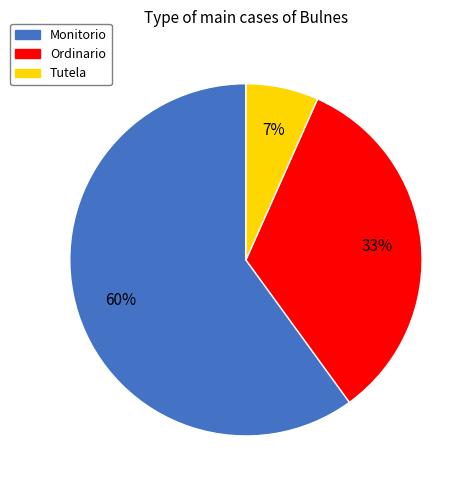

Approximately how many times larger is the value at Tutela compared to Monitorio?

0.1